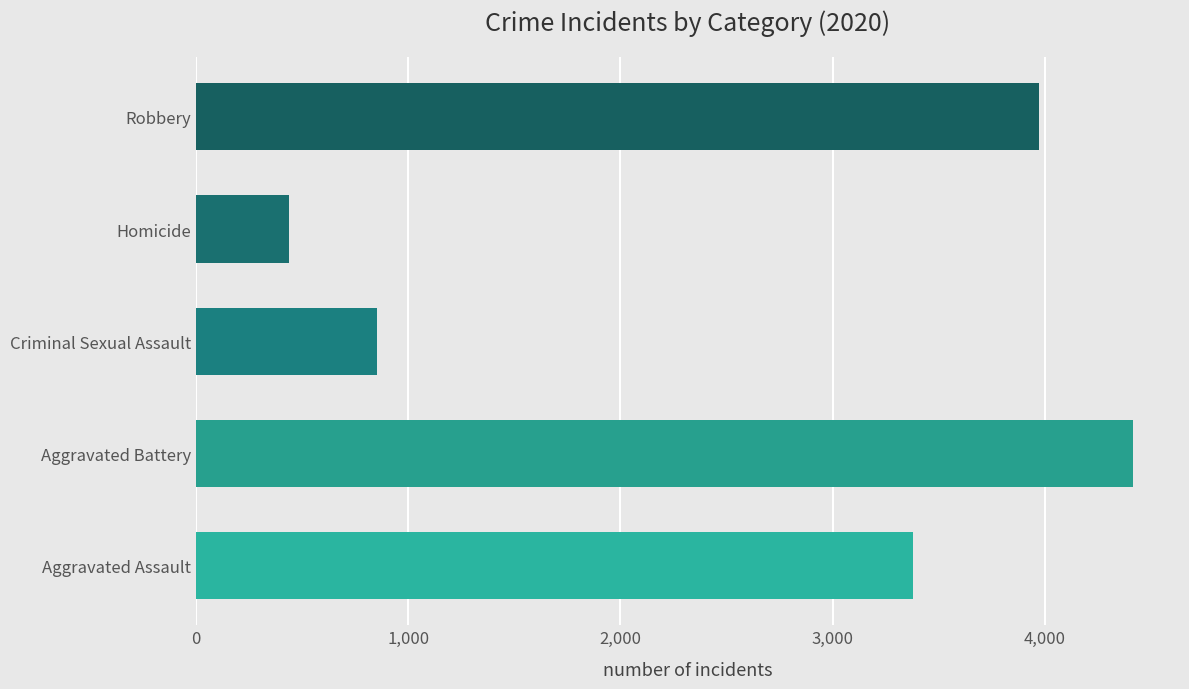

The chart shows a value of 853 at Criminal Sexual Assault. True or false?

True